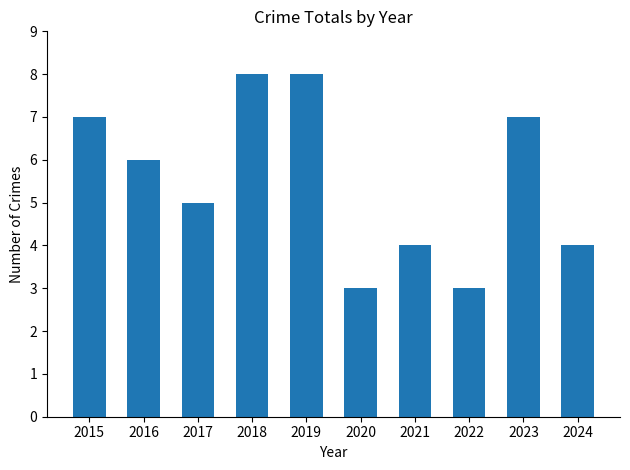

Reading right to left, list all the values displayed in this chart.

2024=4	2023=7	2022=3	2021=4	2020=3	2019=8	2018=8	2017=5	2016=6	2015=7